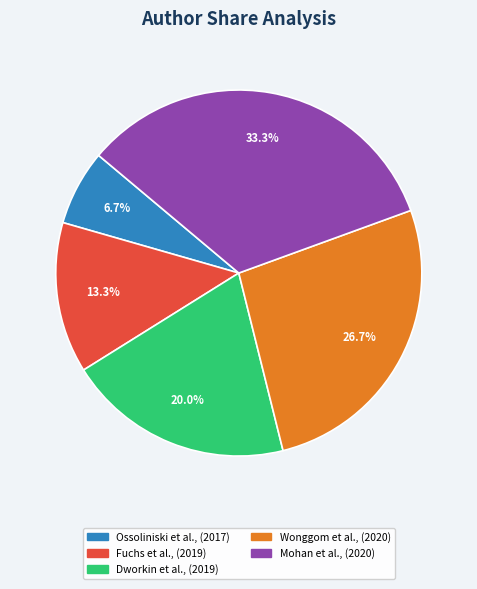

How many slices are in this pie chart?

5